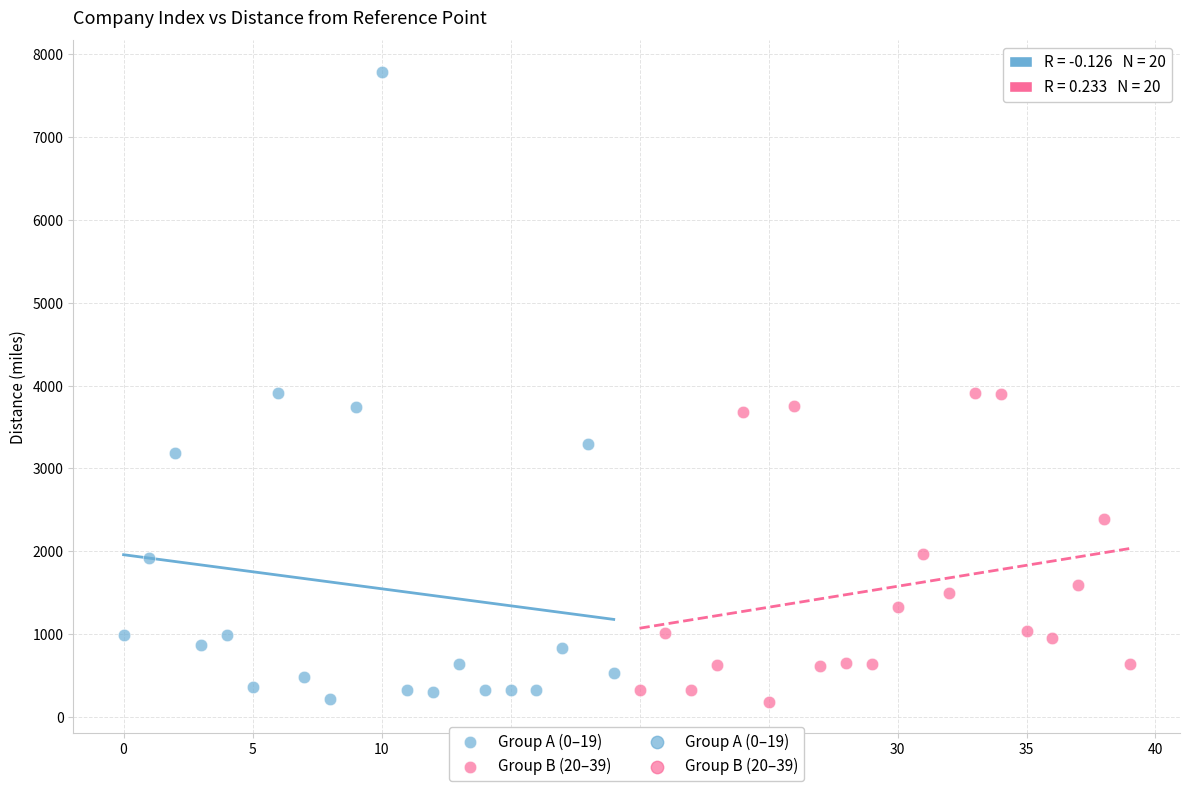

Which series reaches the maximum Y coordinate?

Group A (0–19)